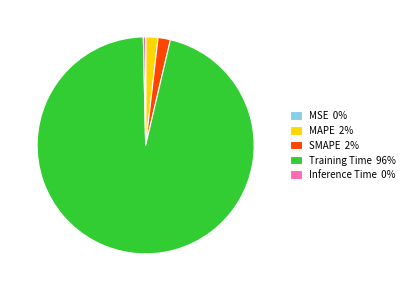

True or false: MAPE 2% accounts for 9% of the total.

False